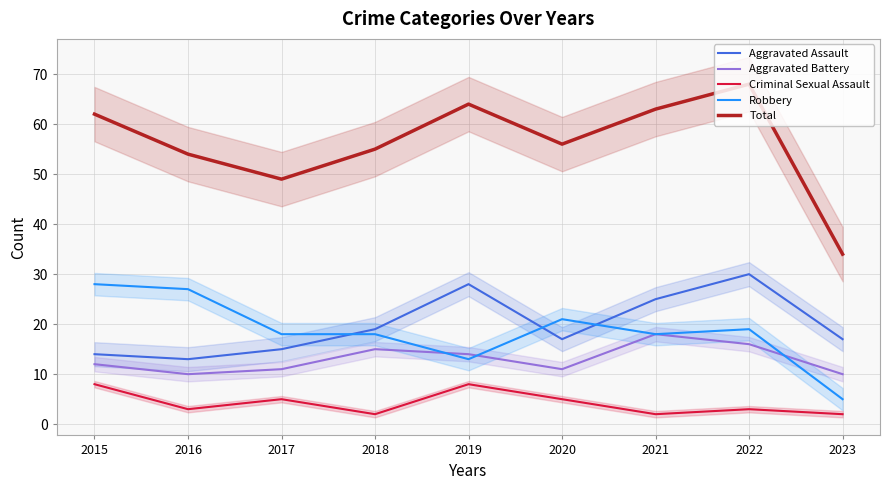

Which series changed the most between 2016 and 2017?

Robbery